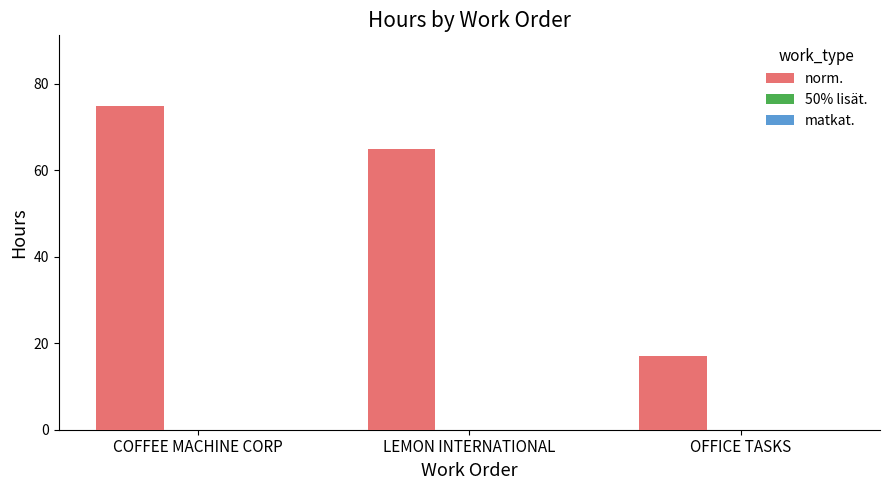

What value does the data have at COFFEE MACHINE CORP, to the nearest 10?

80